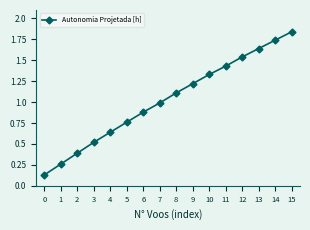

Between 11 and 6, which is larger?

11